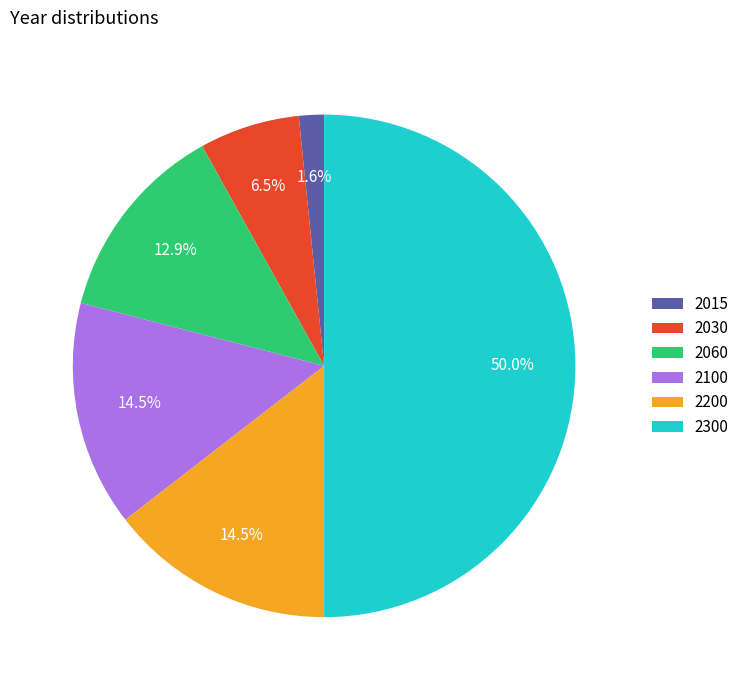

How many slices are in this pie chart?

6